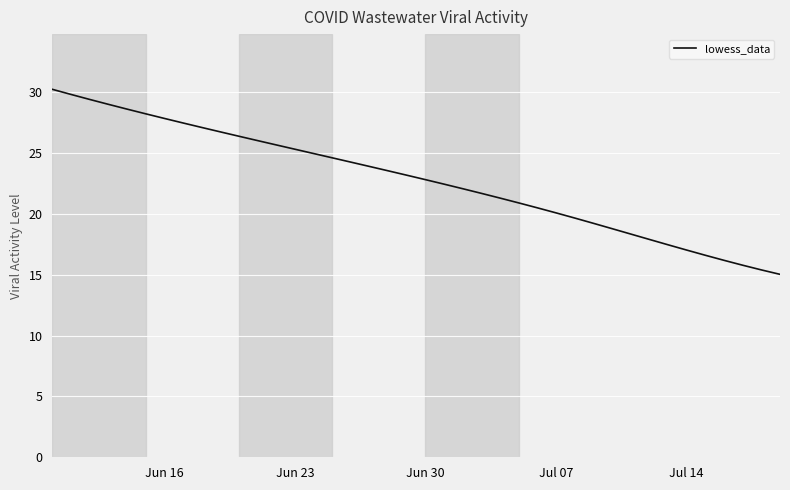

What is the difference between the maximum and minimum values?

15.2